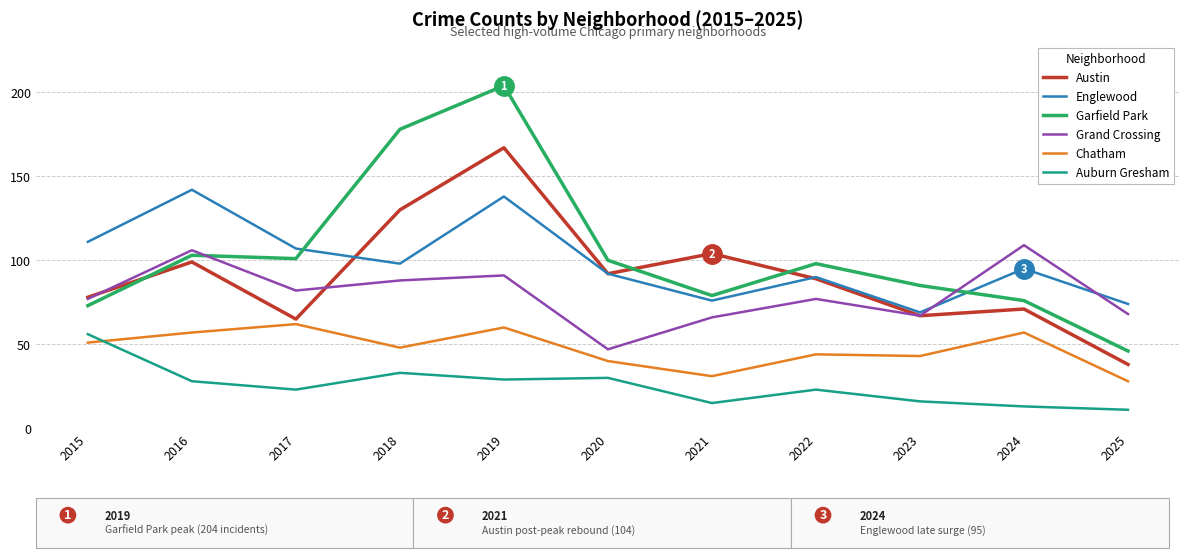

Rank the series at 2018 from lowest to highest value.

Auburn Gresham, Chatham, Grand Crossing, Englewood, Austin, Garfield Park